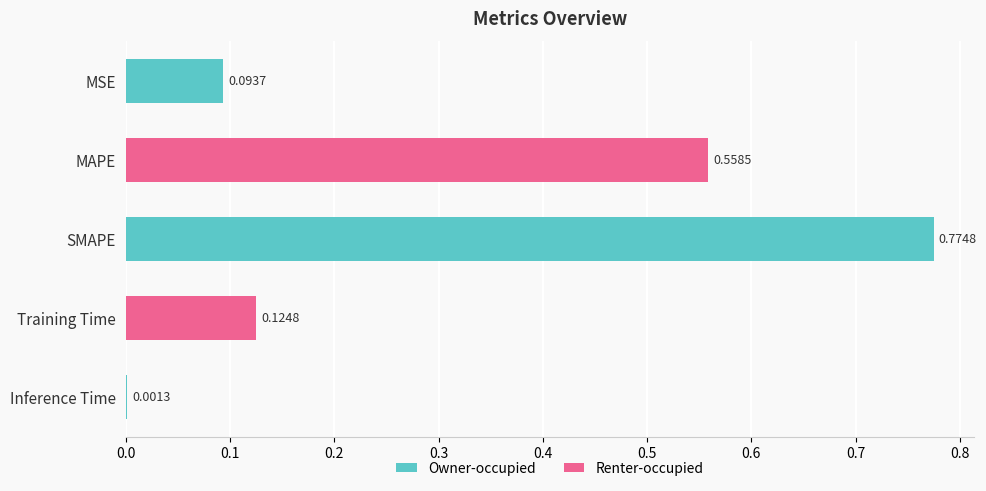

Which has a higher value, MAPE or MSE?

MAPE